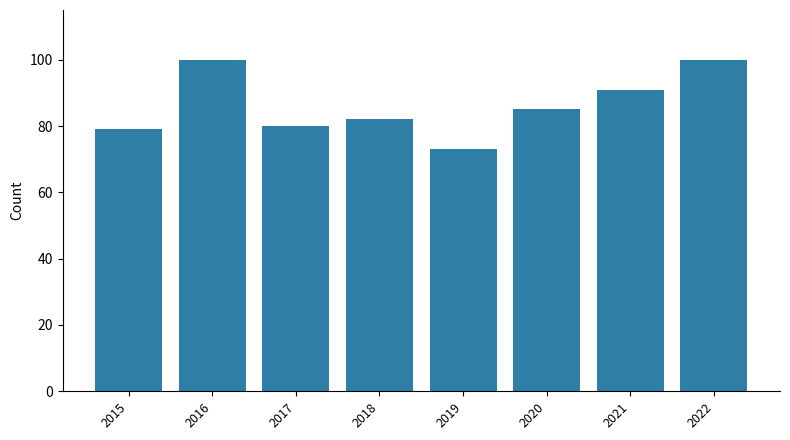

Are the bars horizontal?

No